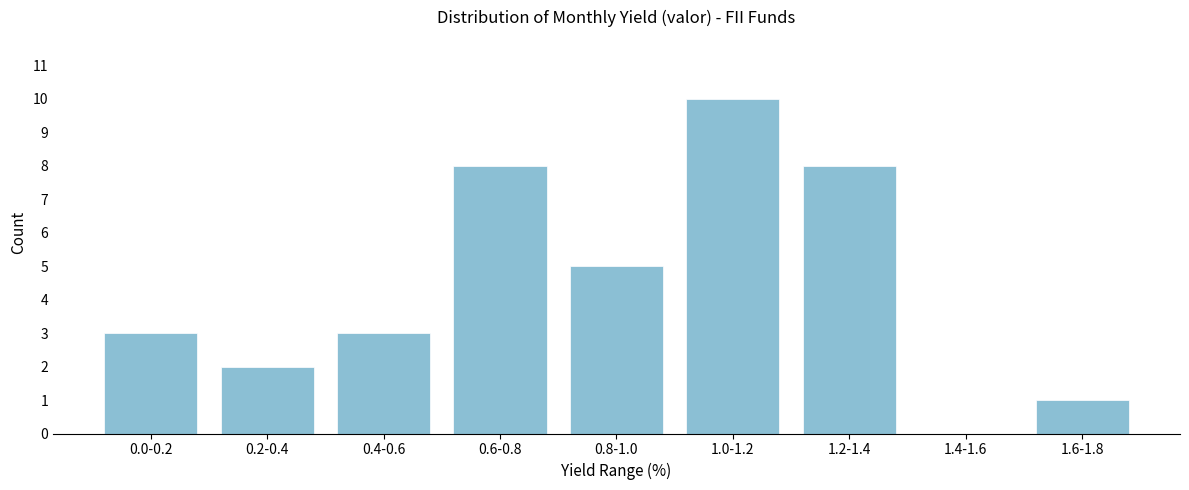

Reading right to left, extract all data points from this chart.

1.6-1.8=1	1.4-1.6=0	1.2-1.4=8	1.0-1.2=10	0.8-1.0=5	0.6-0.8=8	0.4-0.6=3	0.2-0.4=2	0.0-0.2=3